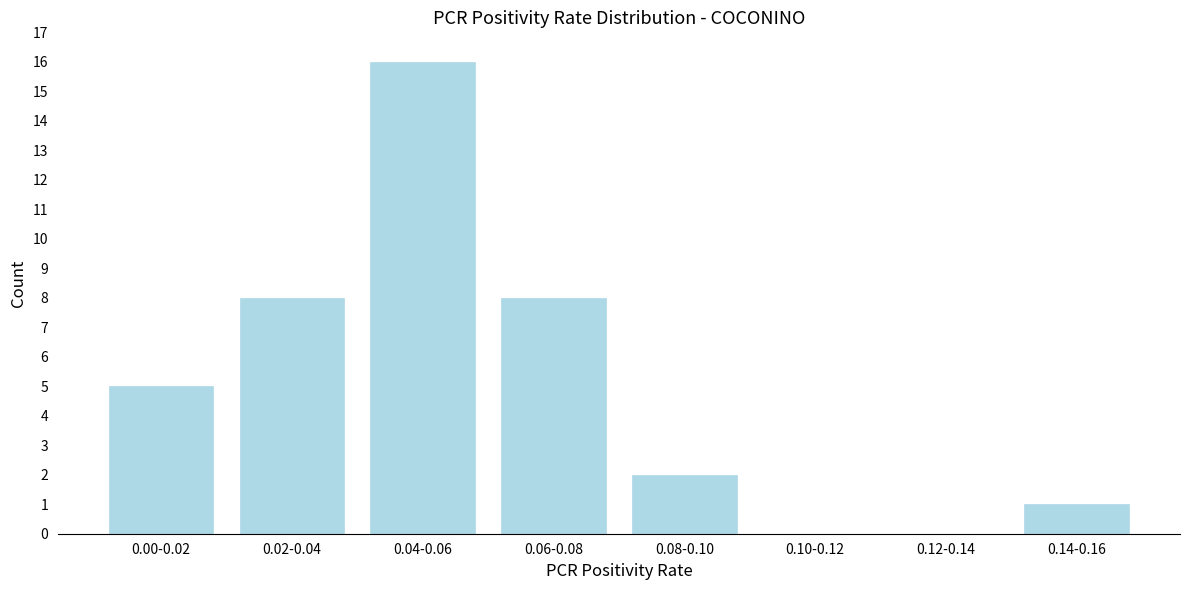

Reading left to right, extract all data points from this chart.

0.00-0.02=5	0.02-0.04=8	0.04-0.06=16	0.06-0.08=8	0.08-0.10=2	0.10-0.12=0	0.12-0.14=0	0.14-0.16=1